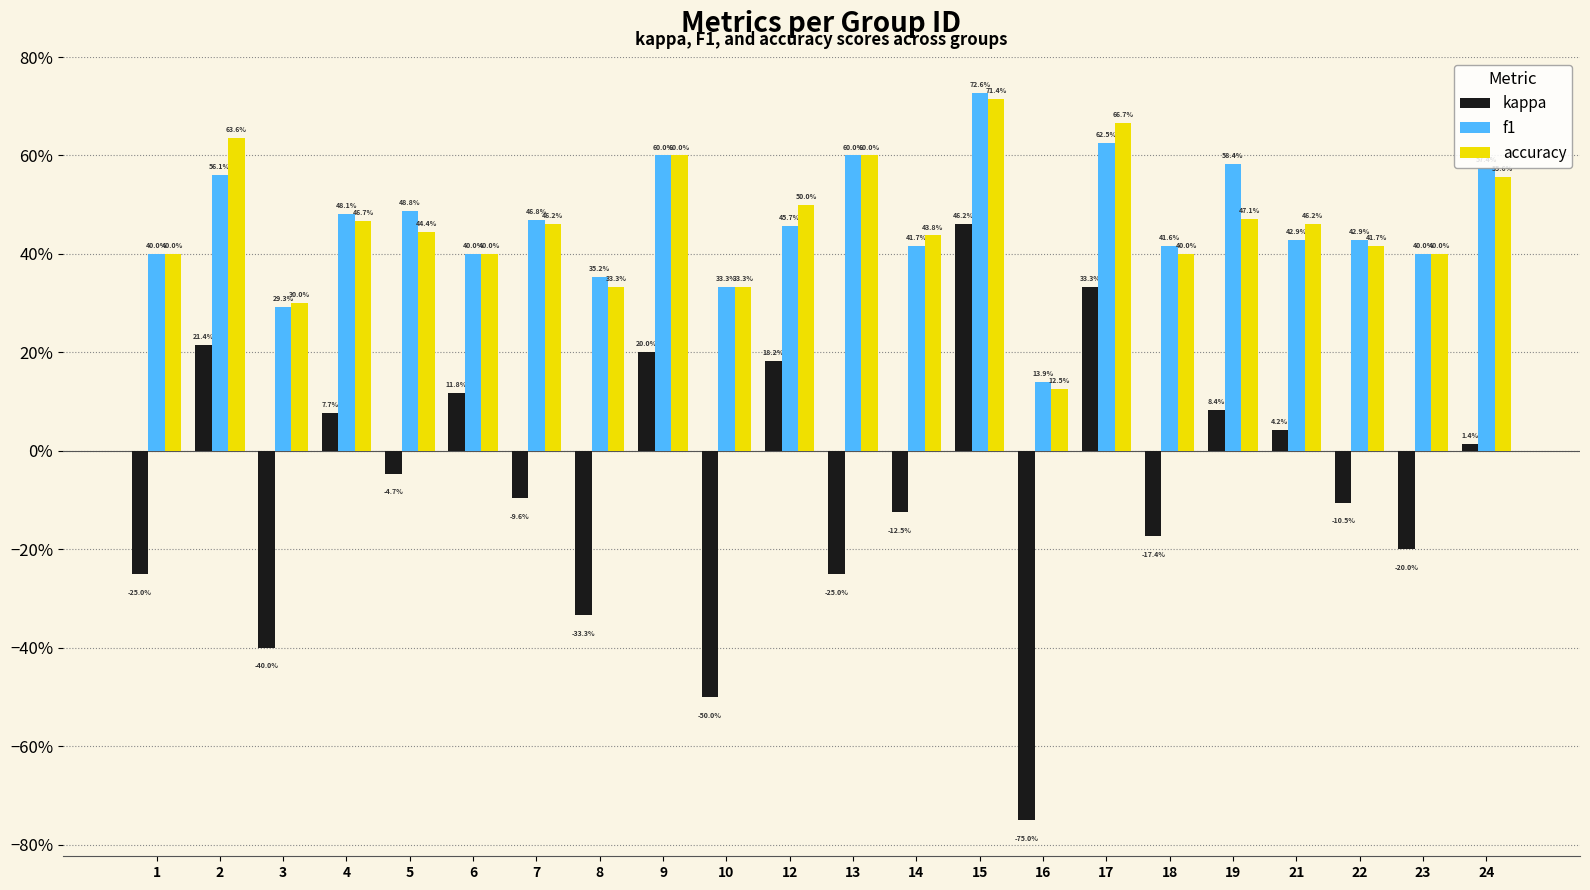

Which series has the largest range (max minus min)?

kappa